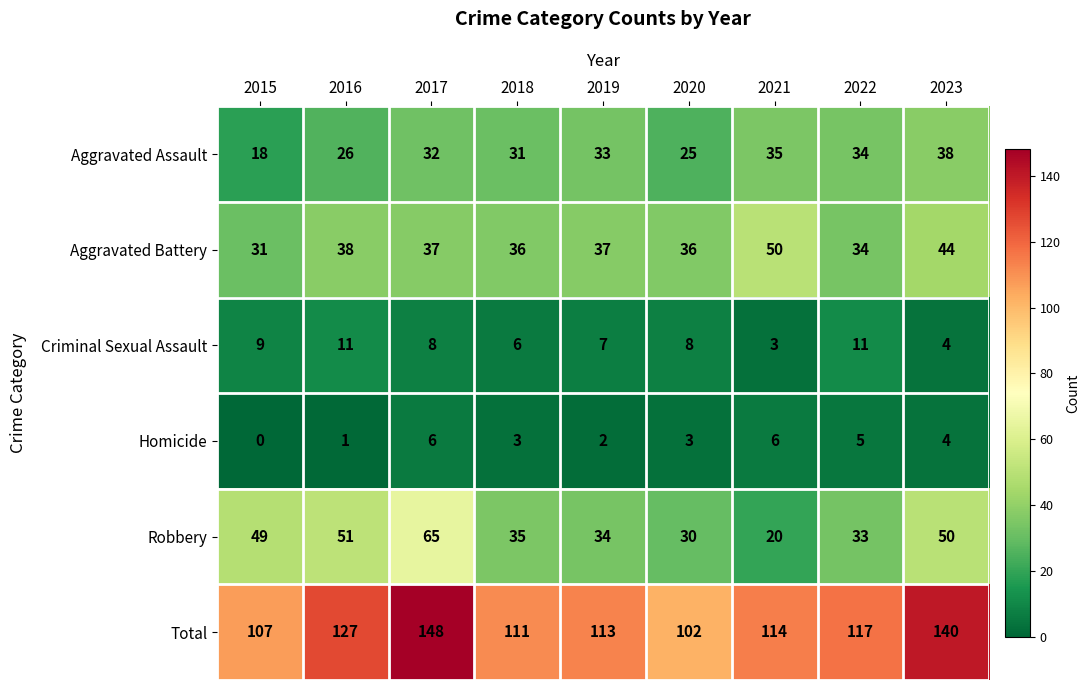

The Aggravated Assault series shows 17 at 2017. True or false?

False